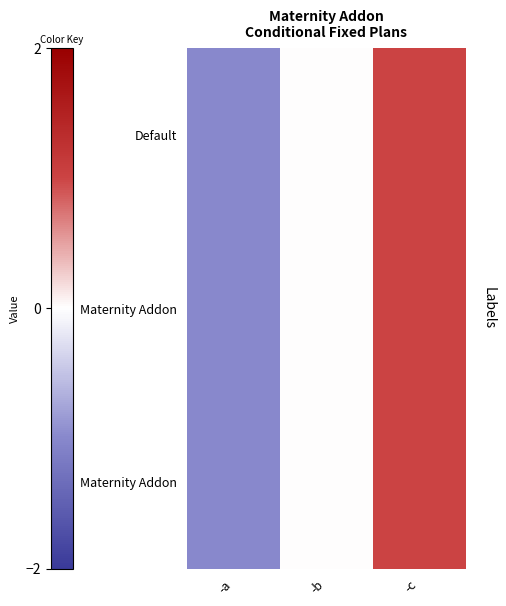

Count the number of data series in this chart.

3